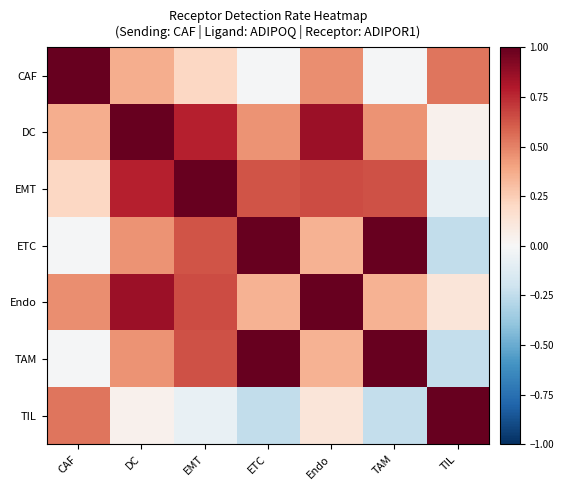

Rank the series at TIL from lowest to highest value.

ETC, TAM, EMT, DC, Endo, CAF, TIL